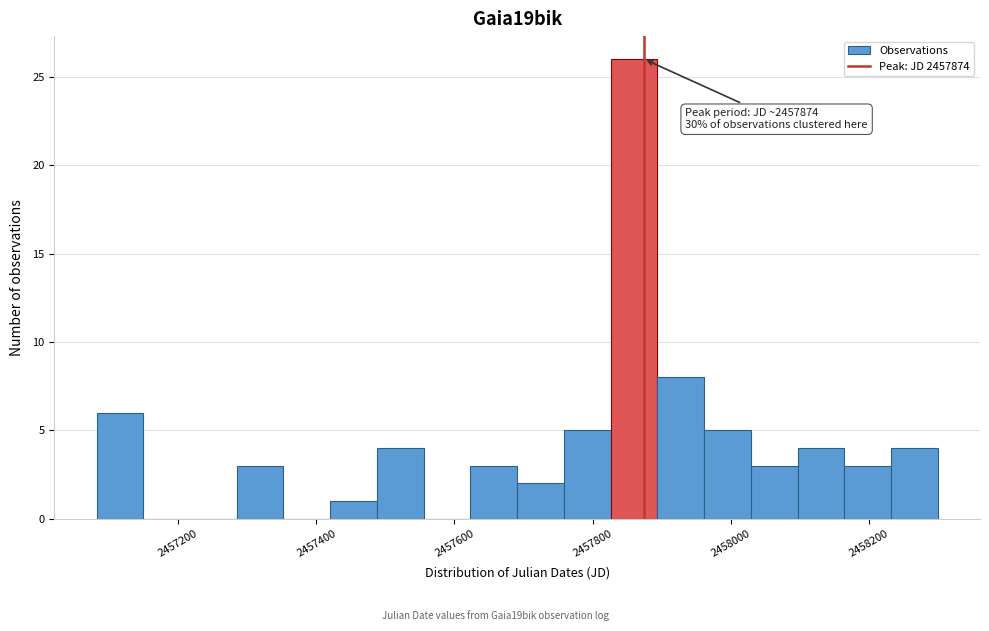

Read against the x-axis, roughly where is the centre of the tallest bar?

2457860